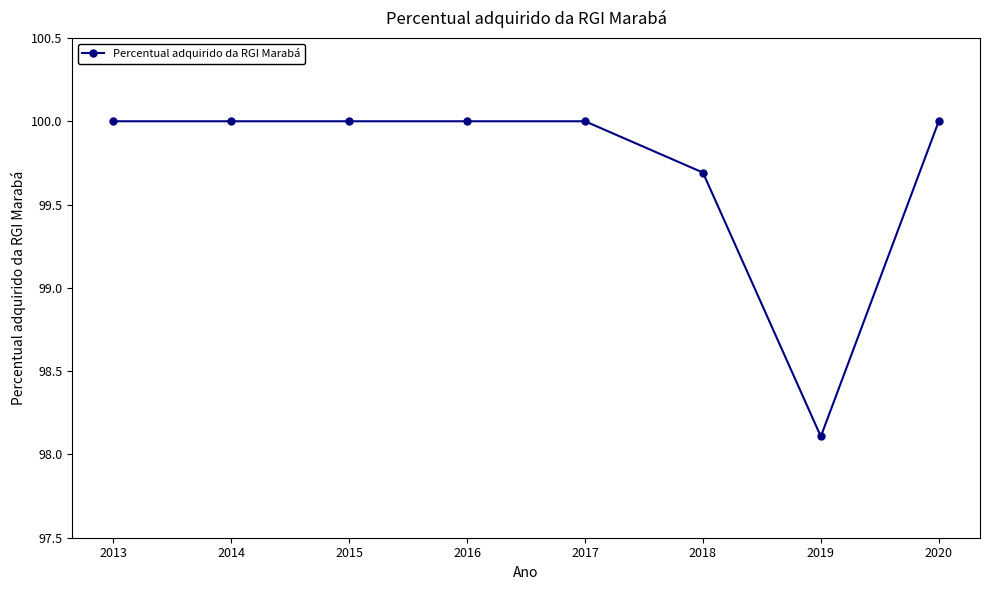

Is this an area chart (filled region under the line)?

No